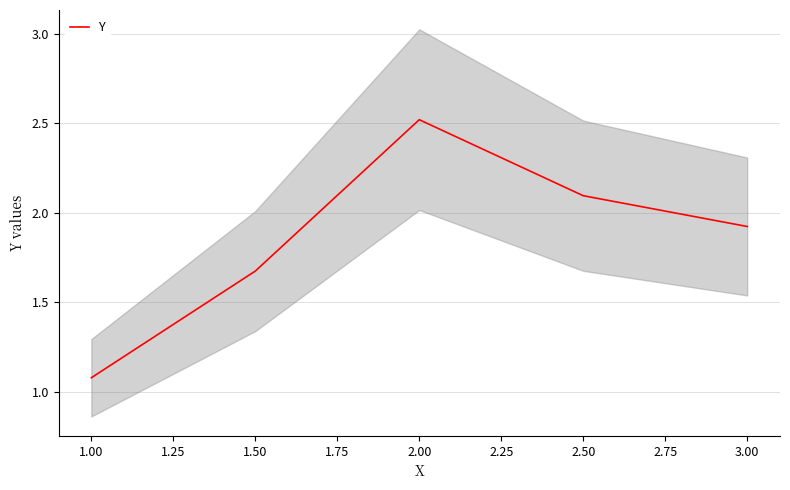

At which label does Y reach its minimum?

1.00